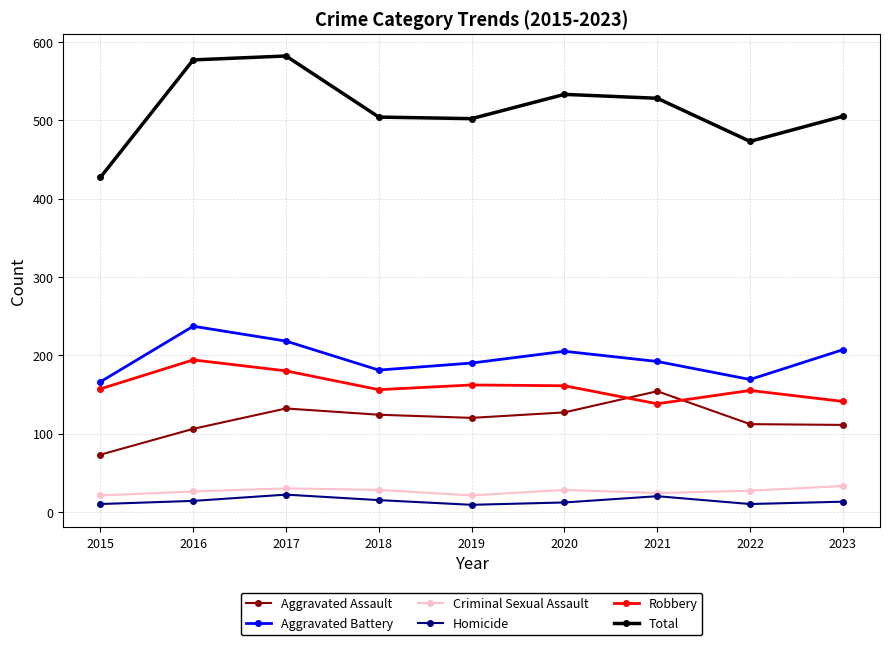

The Total series shows 502 at 2019. True or false?

True